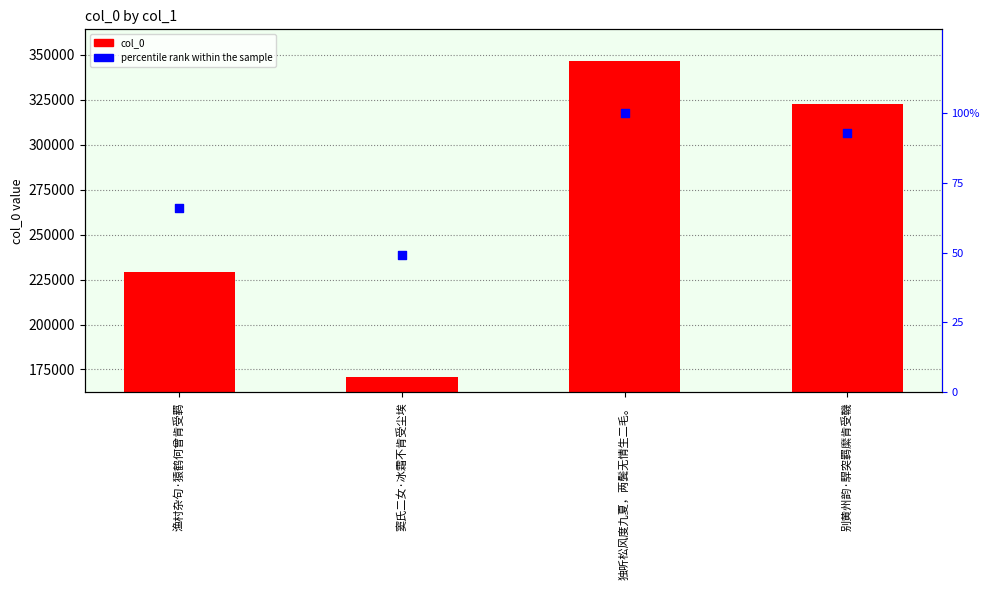

Which series has the widest spread of Y values?

col_0